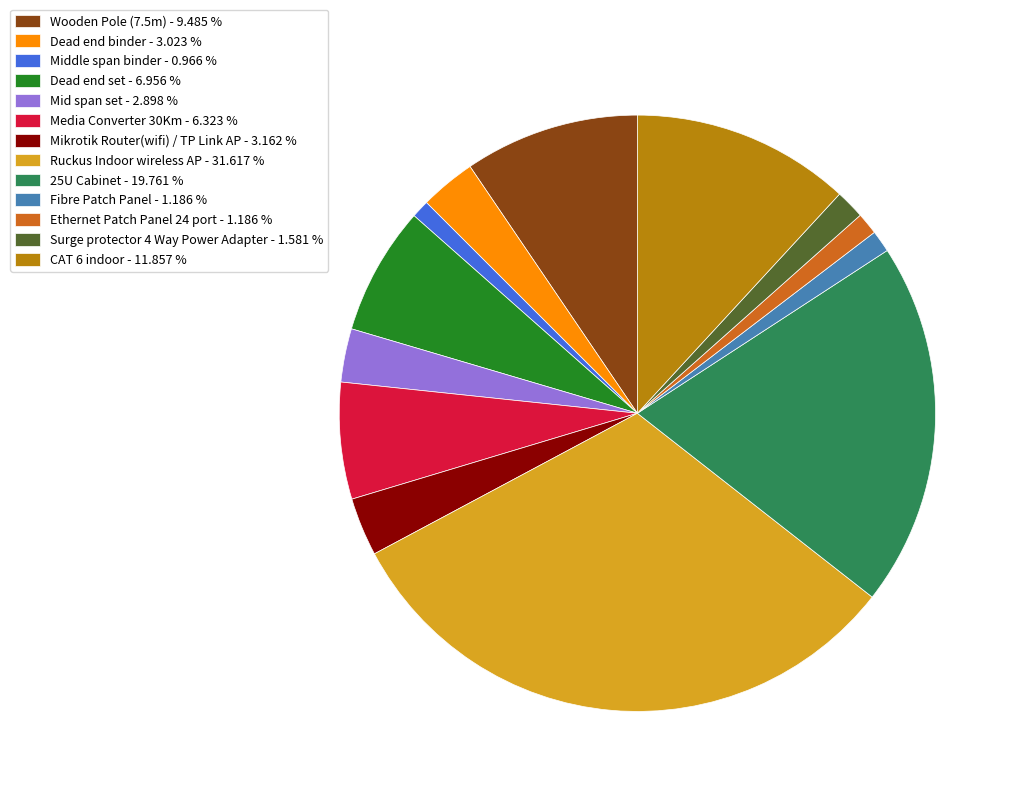

What is the ratio of the value at Dead end binder to the value at Fibre Patch Panel?

2.5